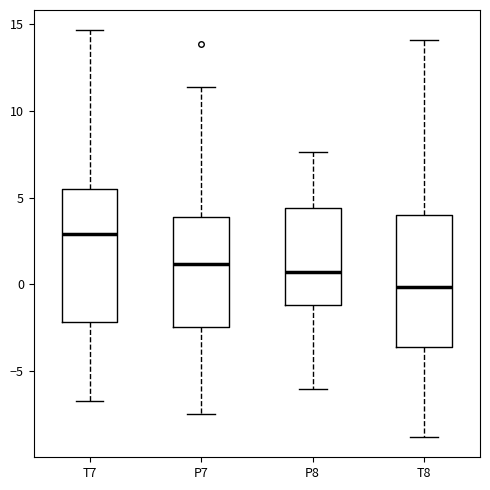

Which box's median line is the highest?

T7